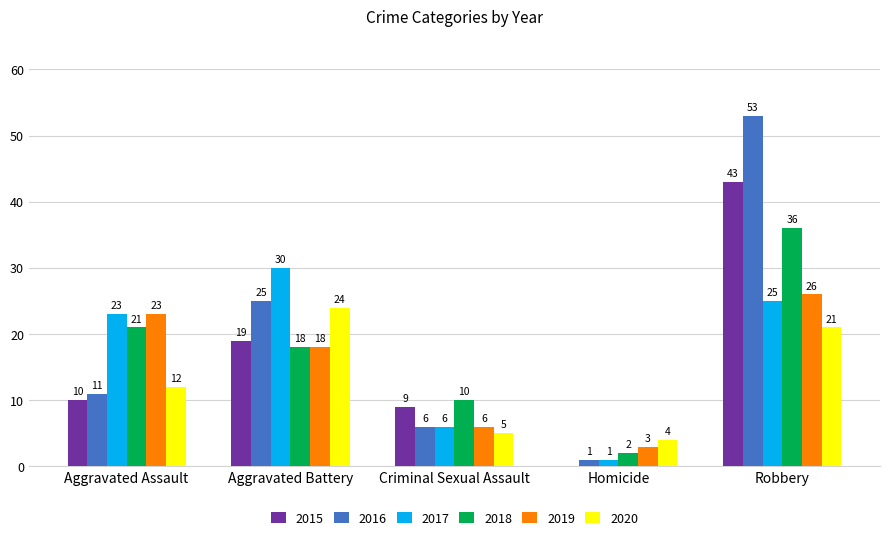

Which series changed the most between Homicide and Robbery?

2016